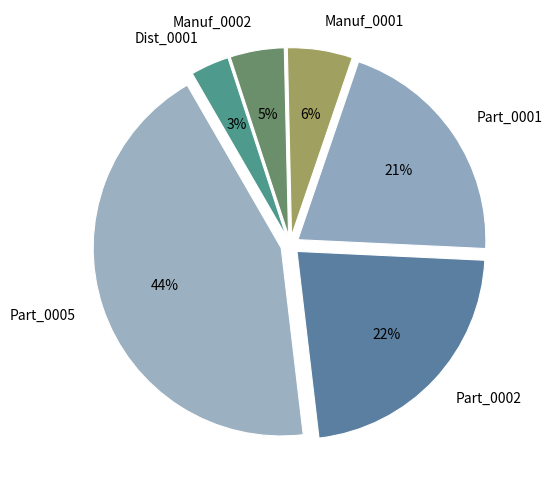

Do Manuf_0002 and Dist_0001 together represent more than half of the pie?

No